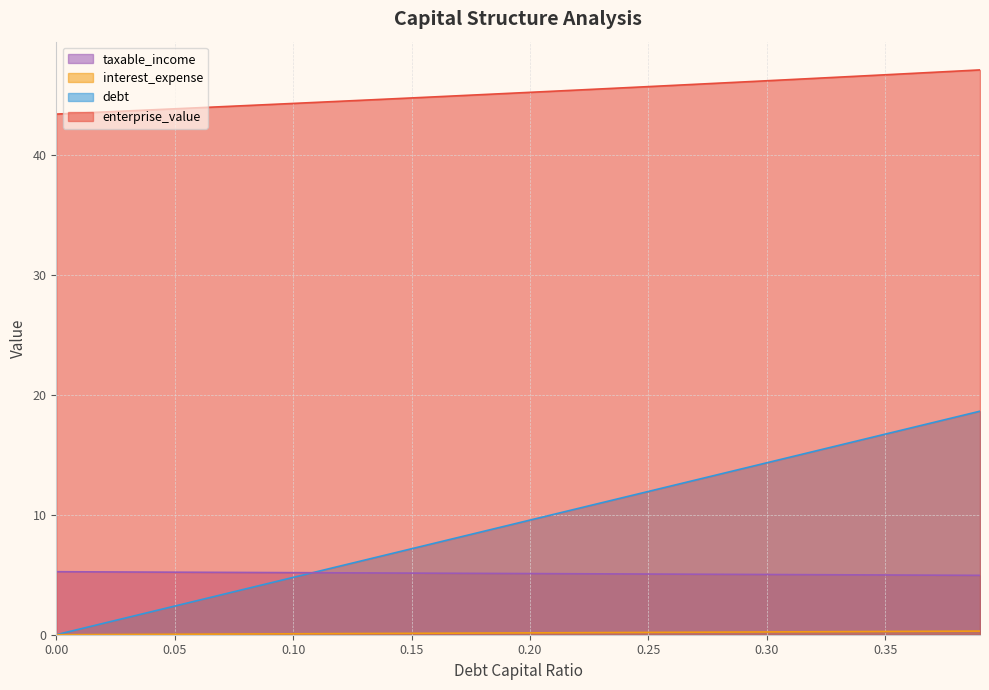

How many values in the debt_capital series exceed 9?

21